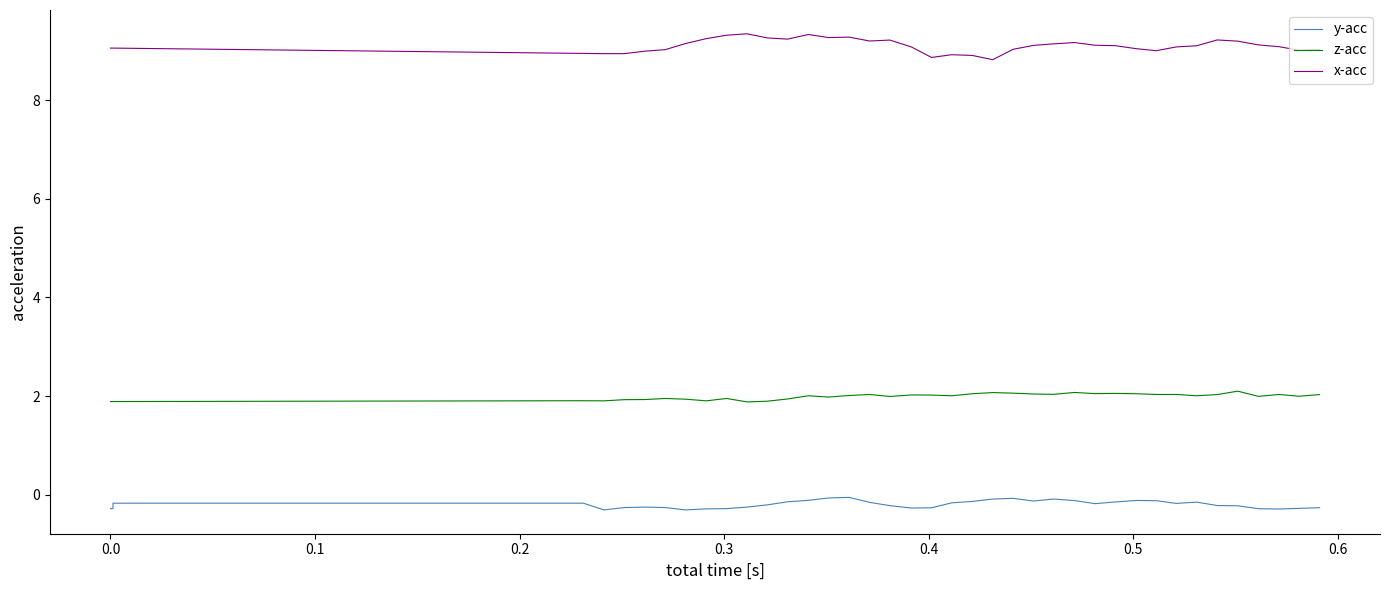

Which series has the widest spread of values?

x-acc